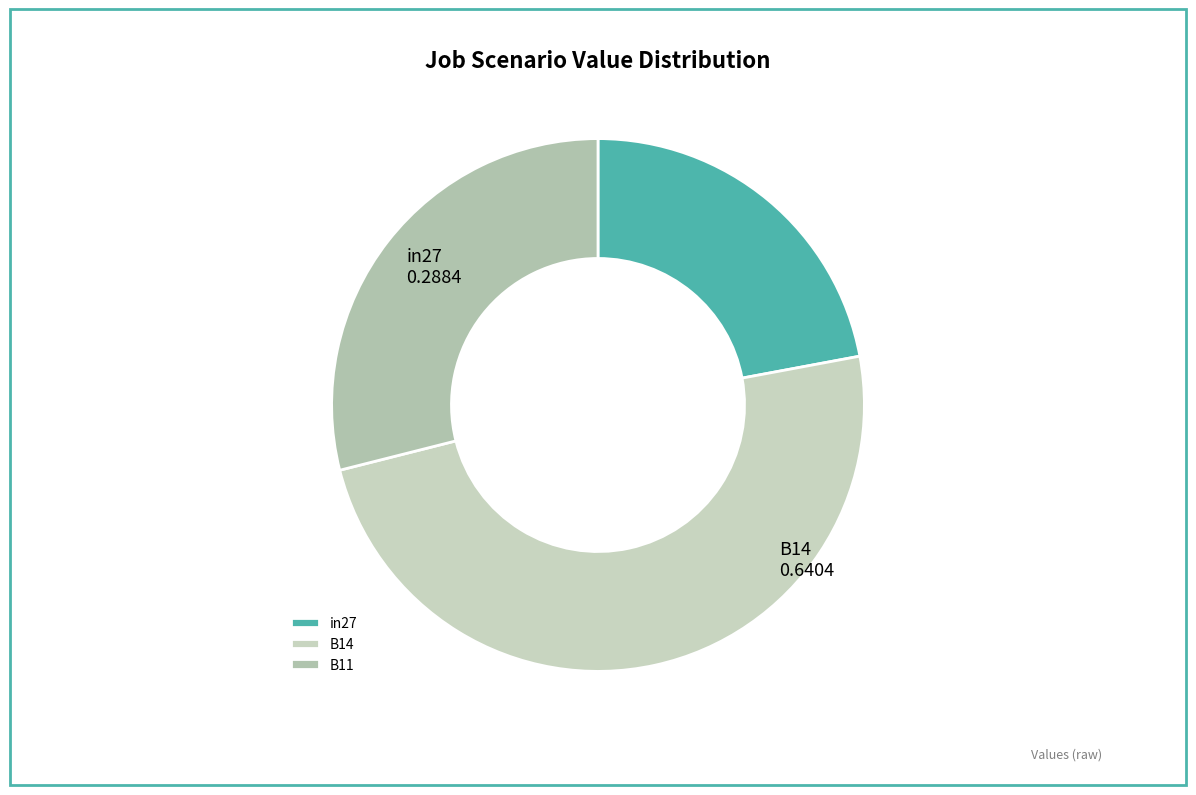

Is the sum of B11 and B14 greater than half?

Yes